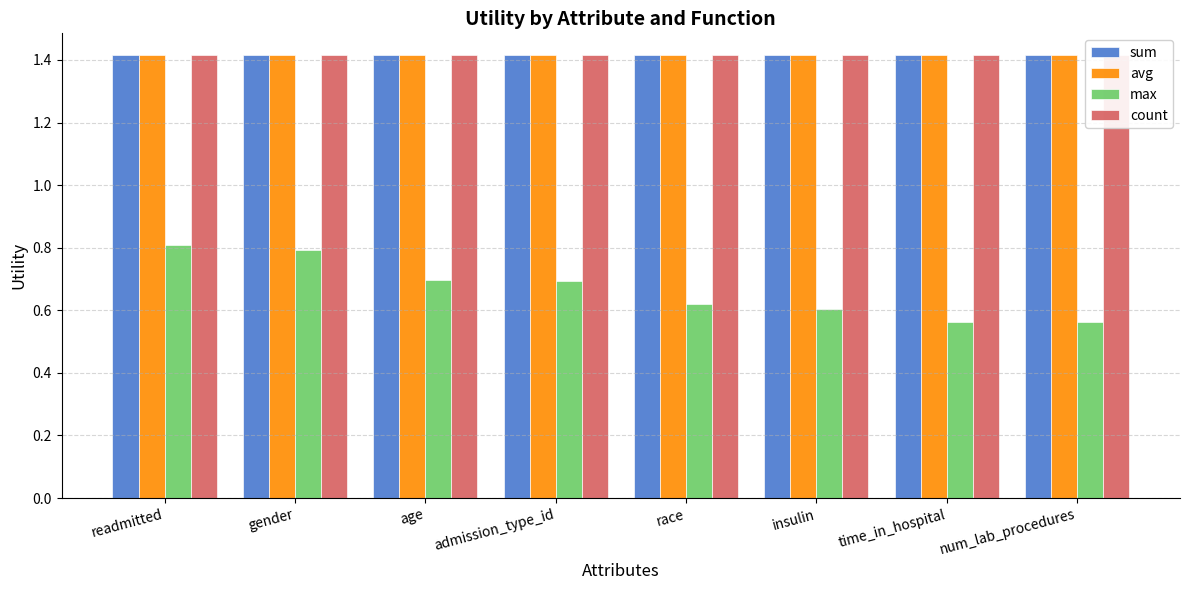

Between gender and age, which series saw the biggest shift?

max